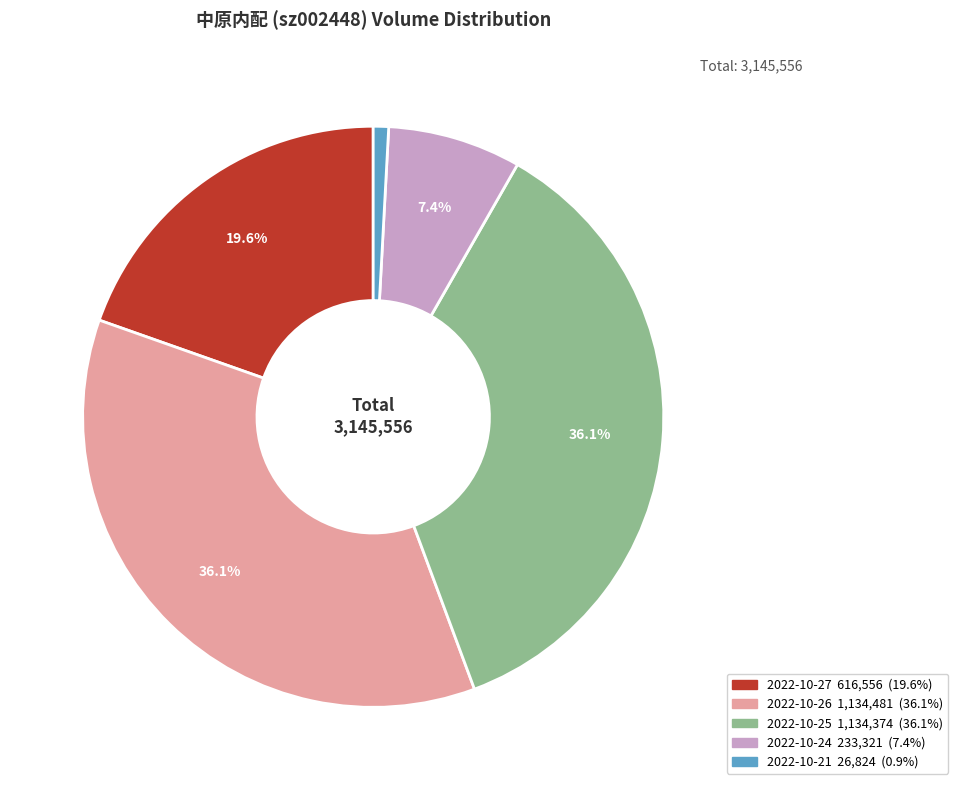

Is there a majority slice in this chart?

No